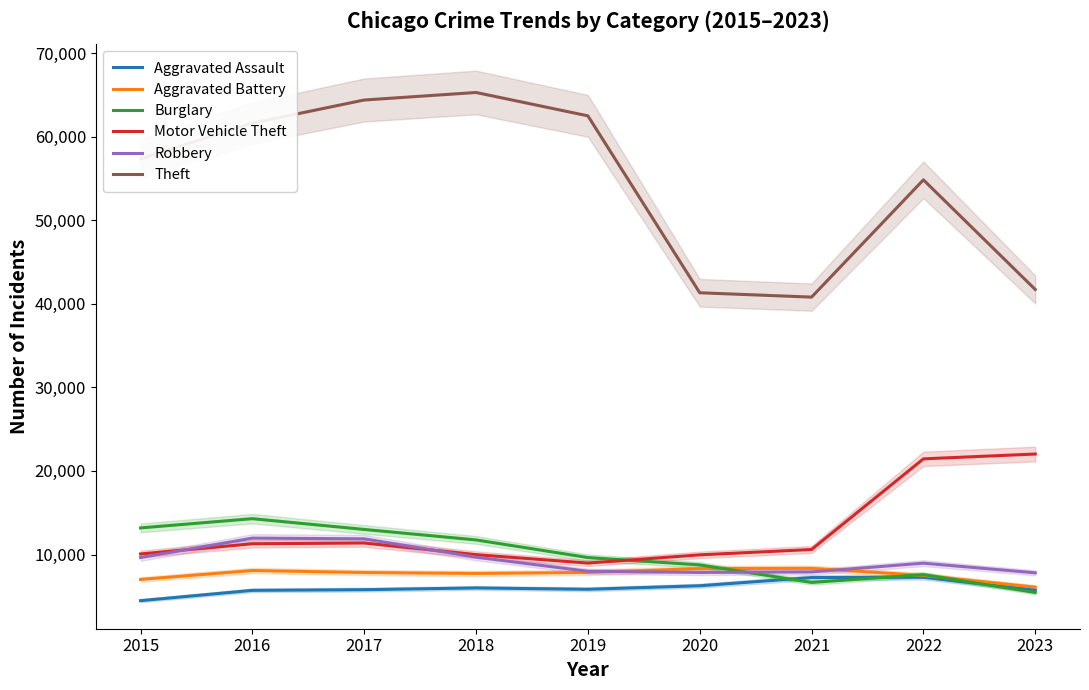

What is the difference between the Motor Vehicle Theft values at 2022 and 2021?

10846